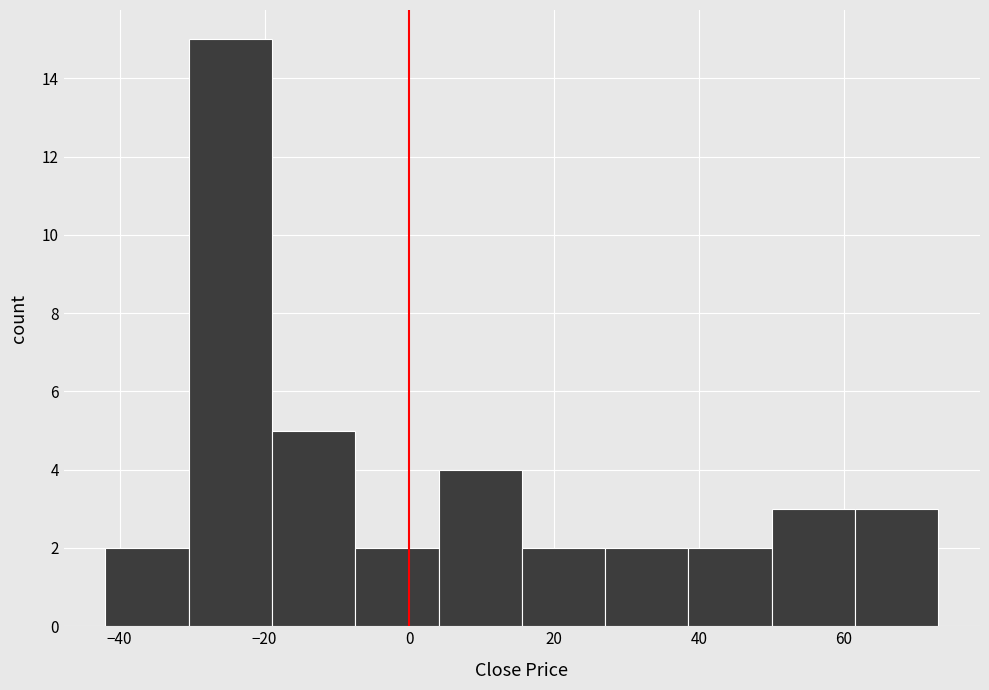

Reading left to right, list every bar in this chart as the range it spans on the x-axis followed by its height. Neither the bar edges nor the heights are printed on the chart, so give them approximately, as read against the axes.

-42 to -30: 2
-30 to -18: 15
-18 to -8: 5
-8 to 4: 2
4 to 16: 4
16 to 28: 2
28 to 38: 2
38 to 50: 2
50 to 62: 3
62 to 74: 3